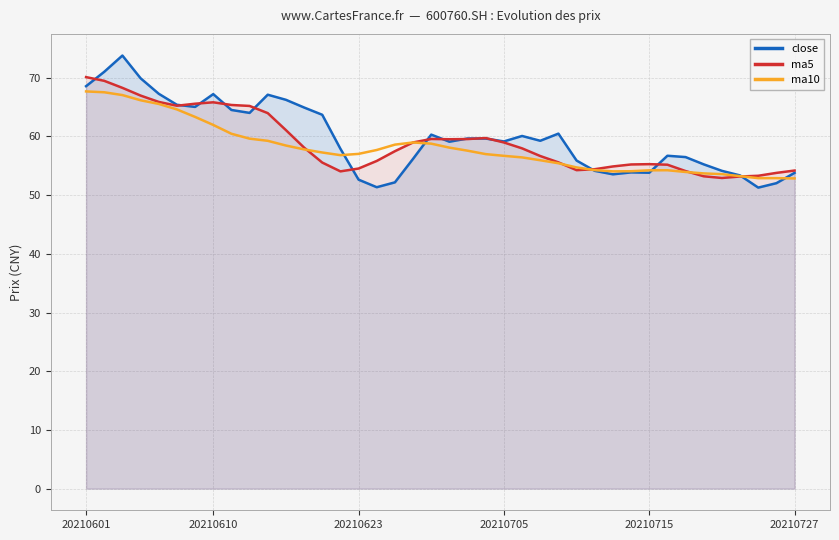

Is the value of ma5 at 20210705 greater than the value of close at 20210623?

Yes